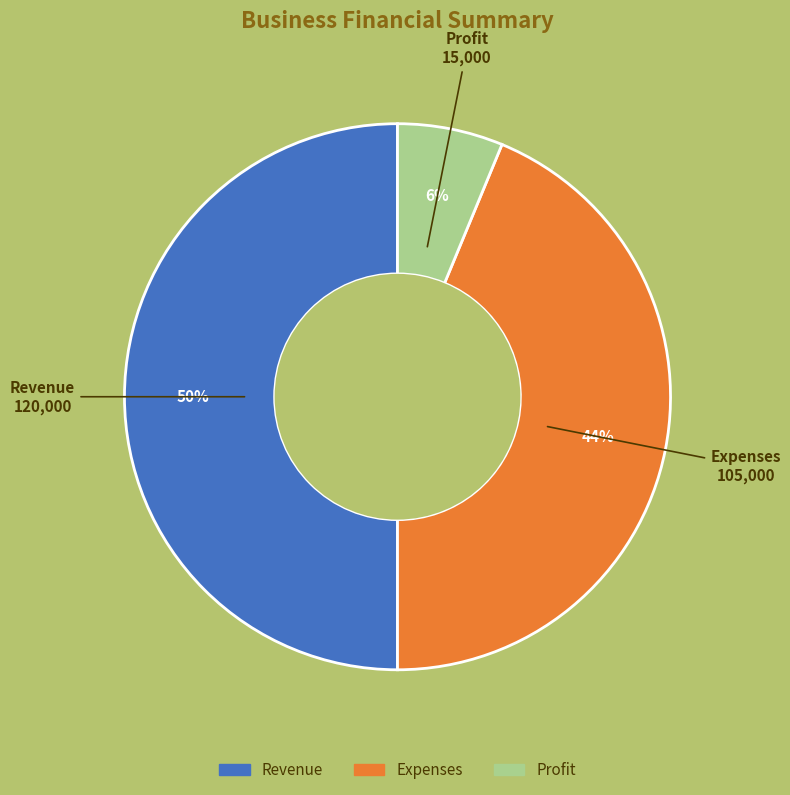

Does Expenses represent more than half of the total?

No